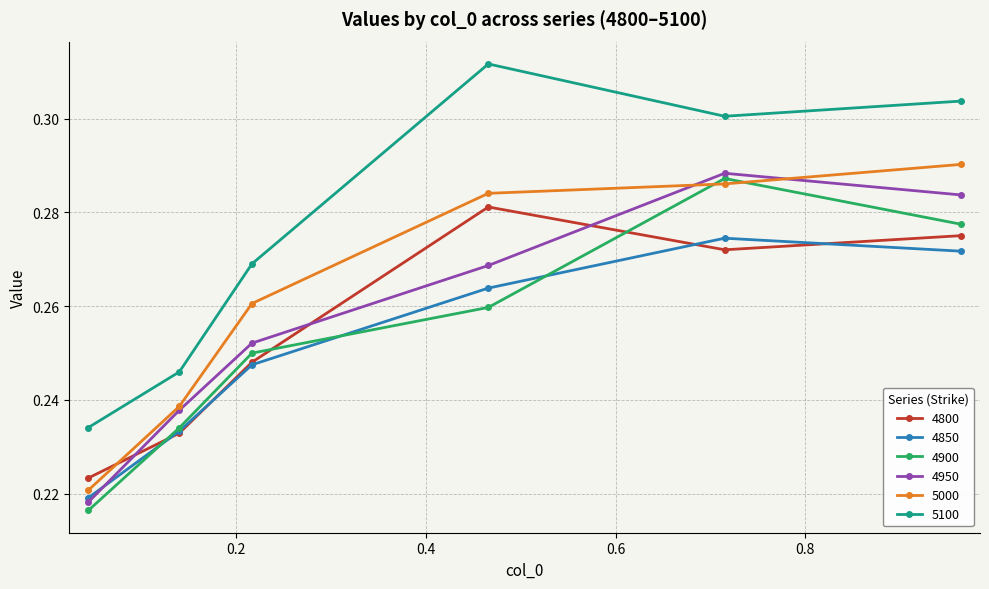

At how many categories does at least one series exceed 0?

6